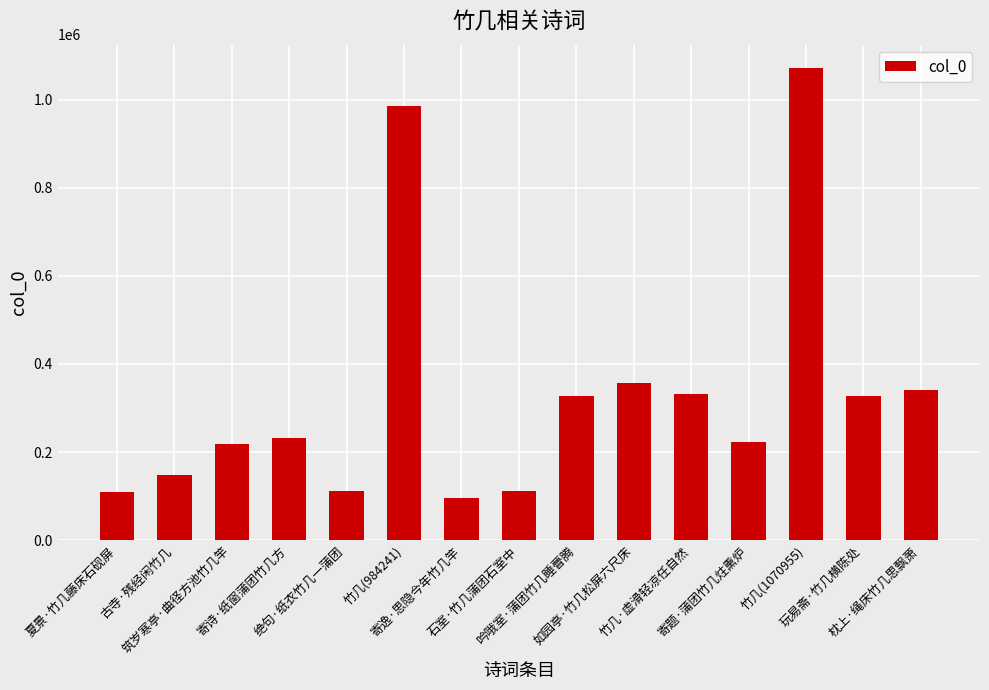

How many bars are there in total?

15